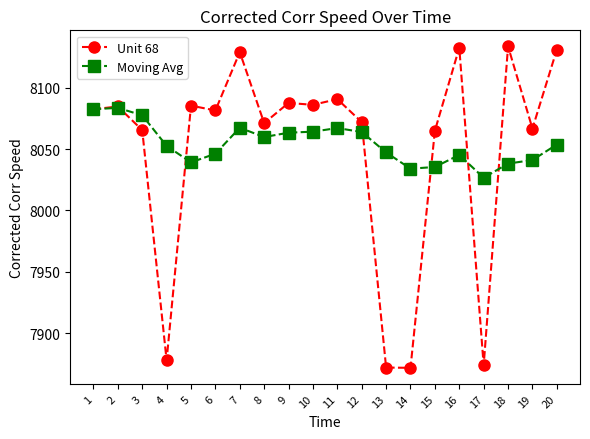

How many values in the Unit 68 series exceed 8082?

10